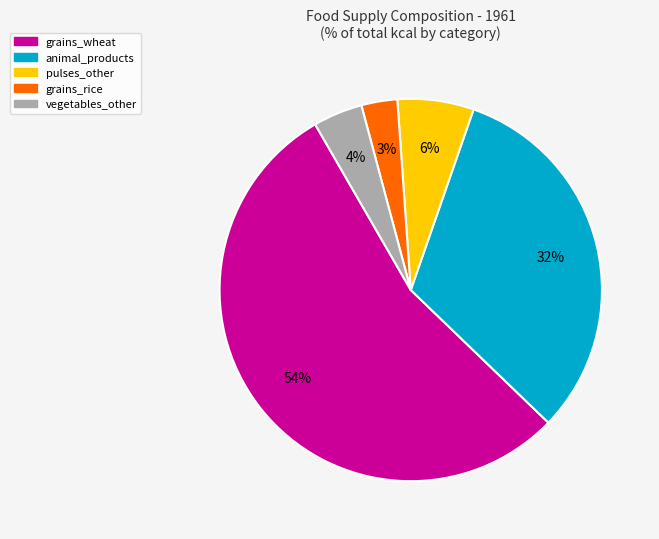

To the nearest percent, what is the average slice percentage?

20%